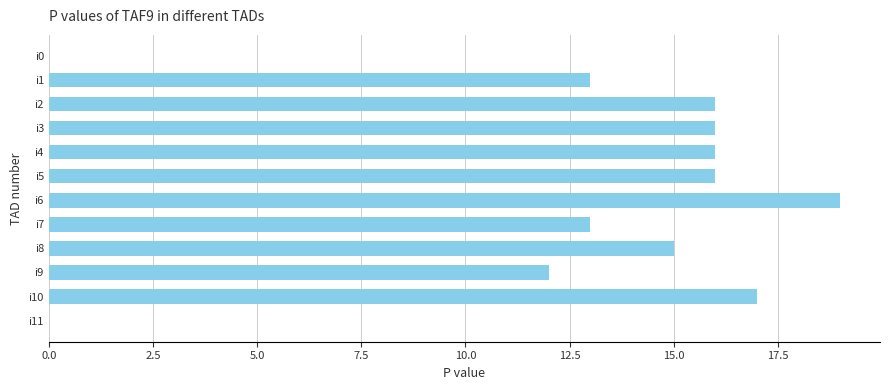

Reading top to bottom, list all the values displayed in this chart.

i0=0	i1=13	i2=16	i3=16	i4=16	i5=16	i6=19	i7=13	i8=15	i9=12	i10=17	i11=0